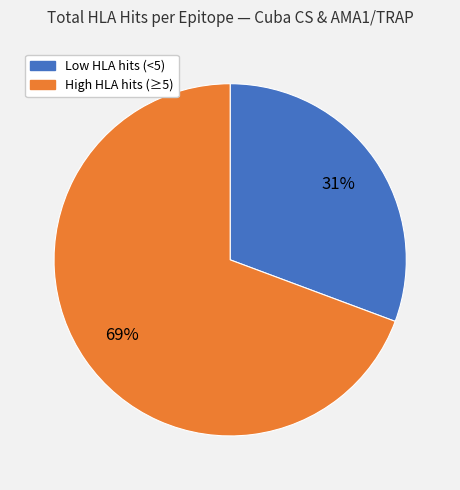

Is there any slice that represents more than half of the pie?

Yes